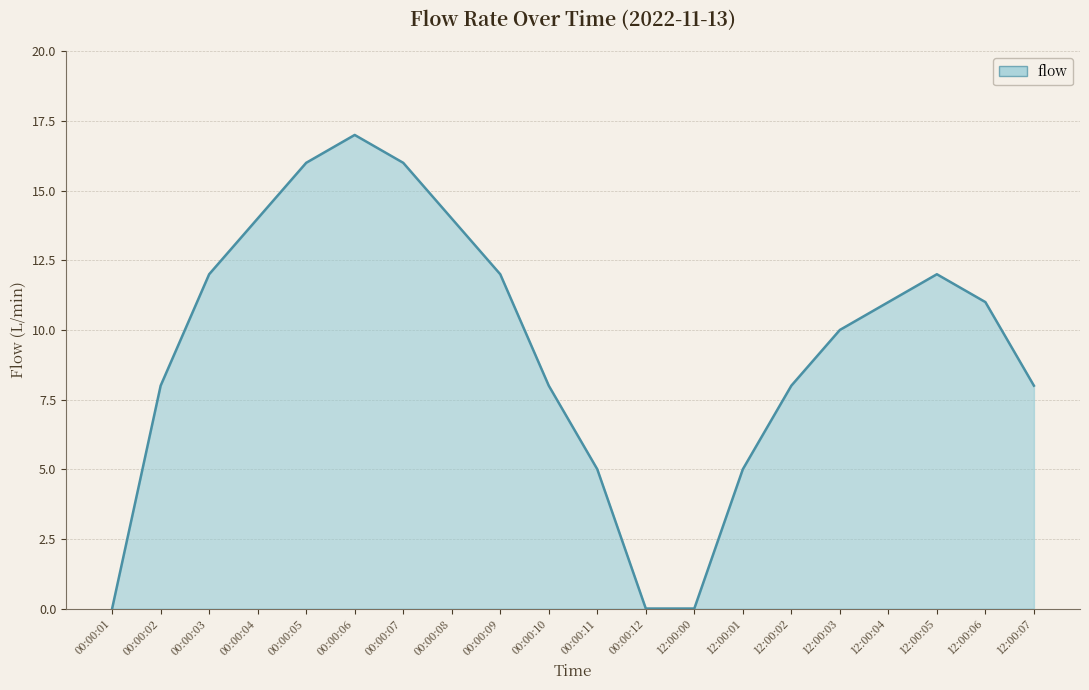

Is it true that the value at 12:00:00 is 0?

True